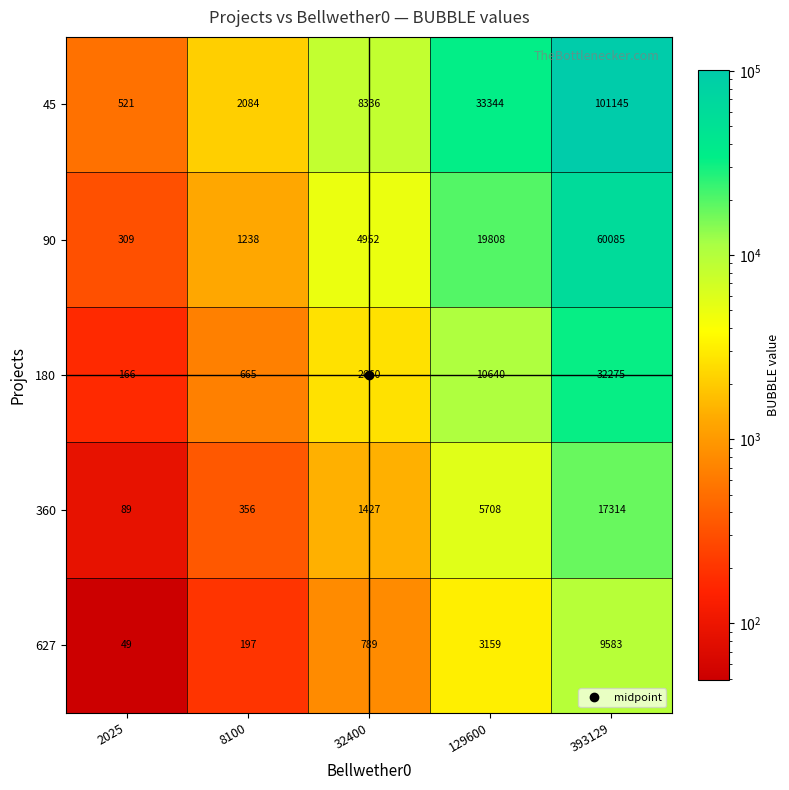

How many series are shown in this chart?

5